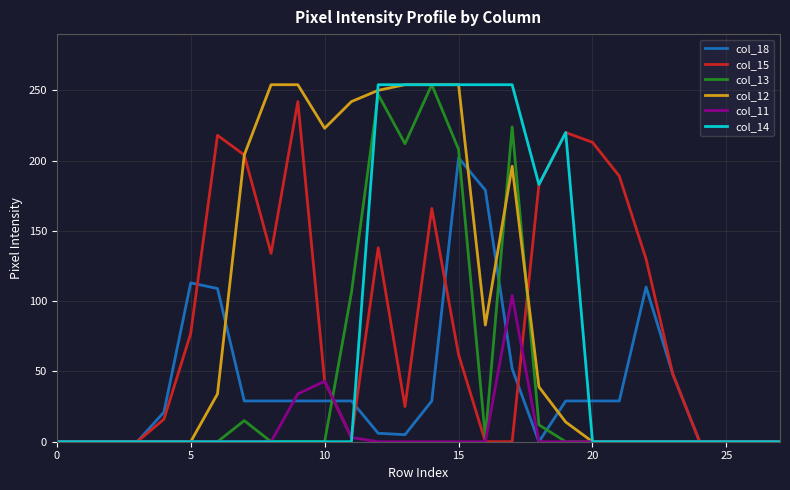

How many distinct data groups are displayed?

6